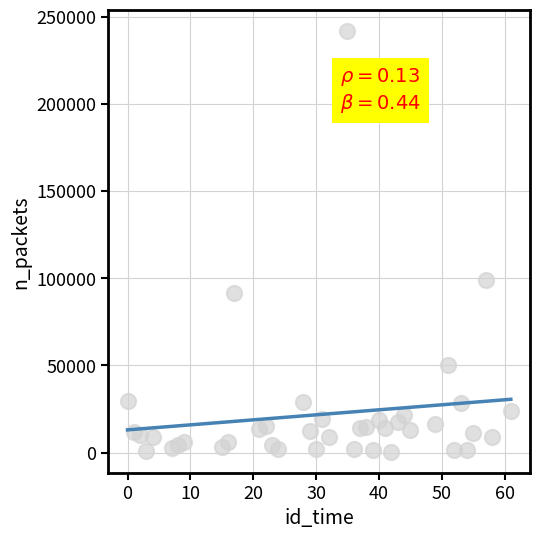

What is the range of Y values (max minus min)?

240857